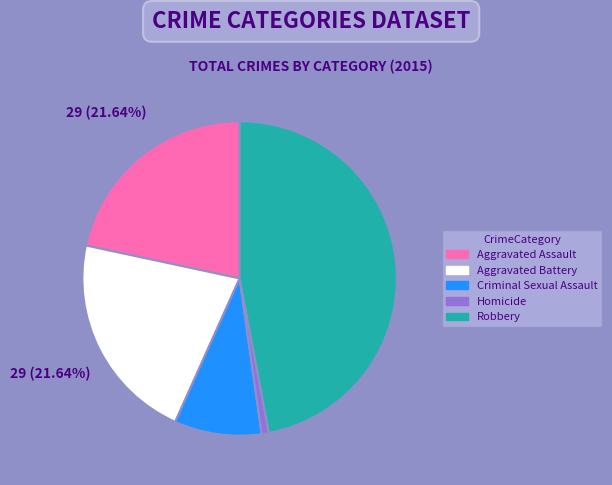

To the nearest percent, what is the combined percentage of Homicide and Aggravated Battery?

22%